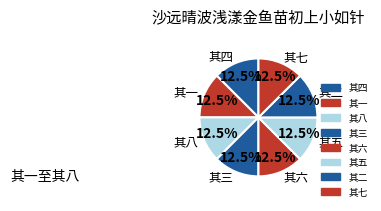

What is the ratio of the value at 其七 to the value at 其一?

1.0